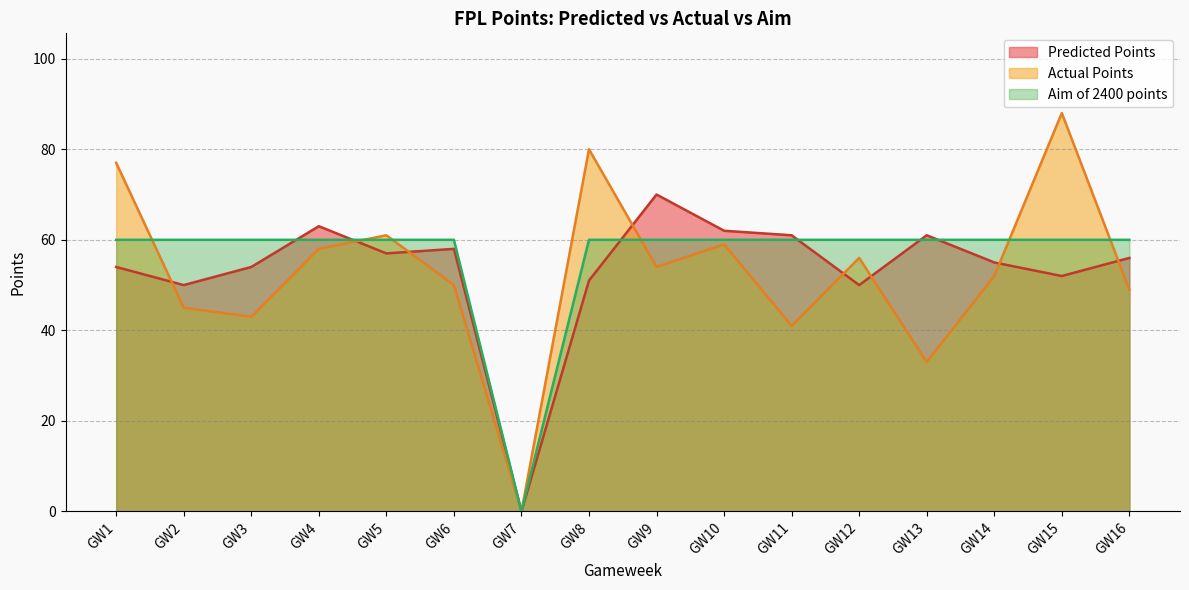

Is it true that Aim of 2400 points equals 104 at GW4?

False